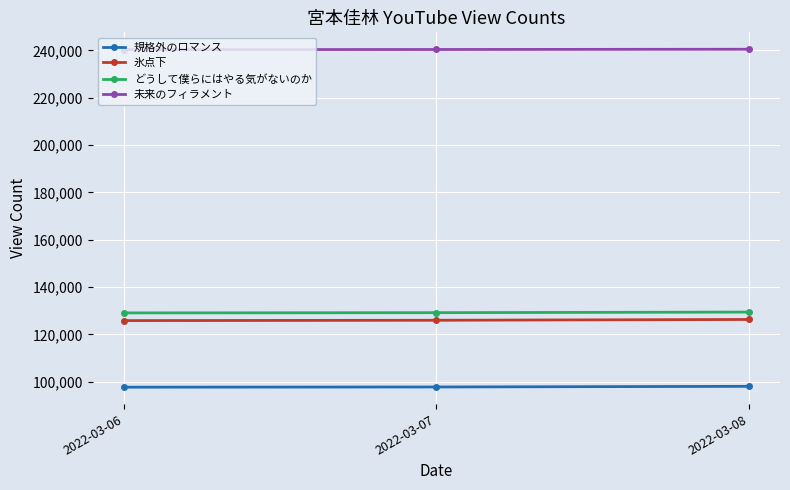

What is the difference between the maximum and minimum values in the どうして僕らにはやる気がないのか series?

350